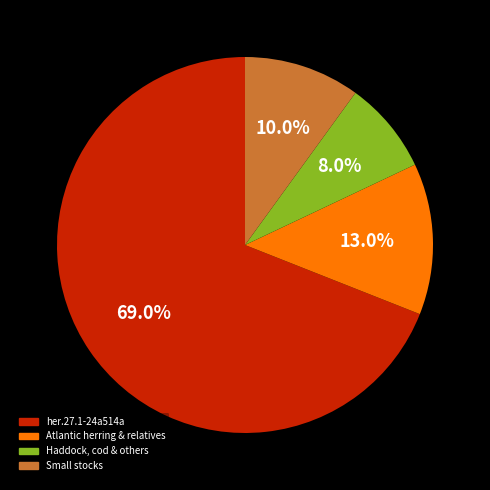

To the nearest percent, what is the difference between the largest and smallest slice percentages?

61%